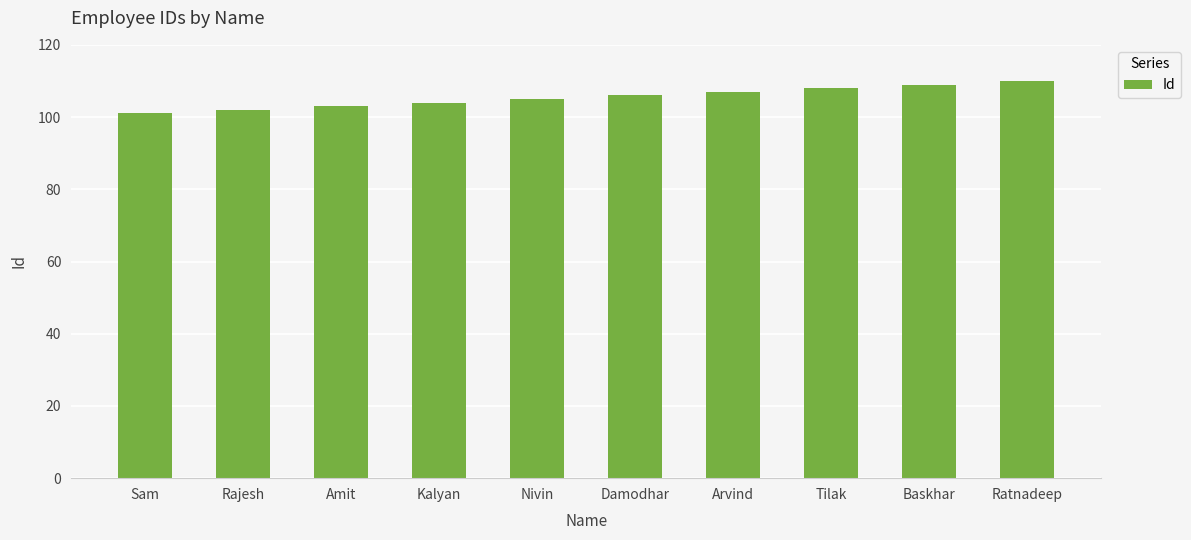

Are the bars horizontal?

No